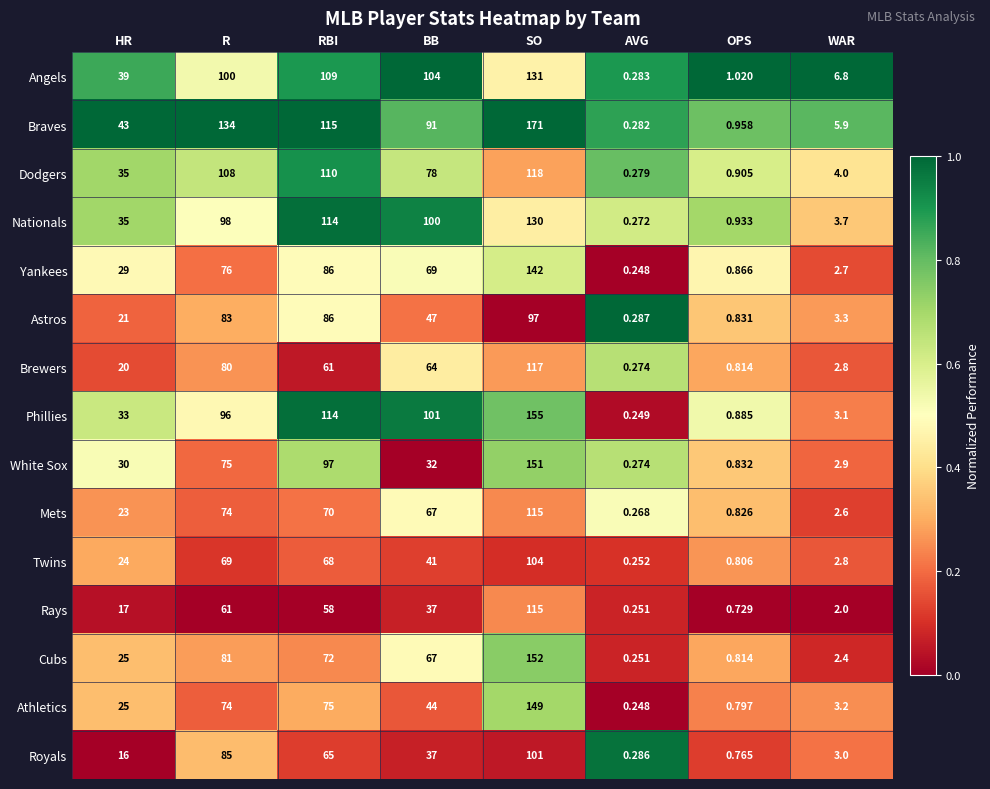

At which category is the sum across all series the highest?

SO